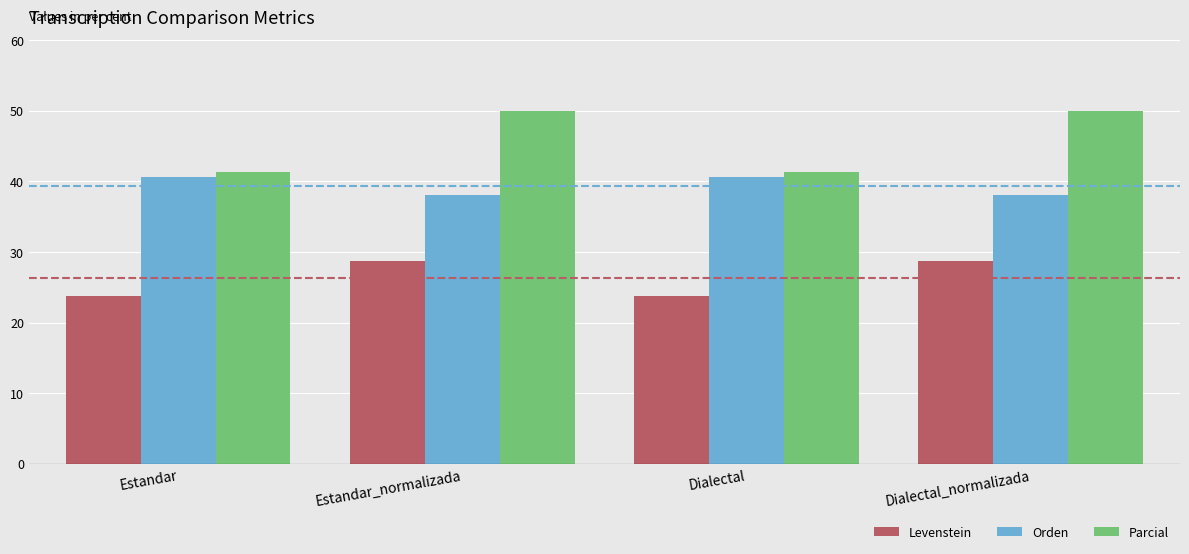

How many data points in Levenstein are above 28?

2